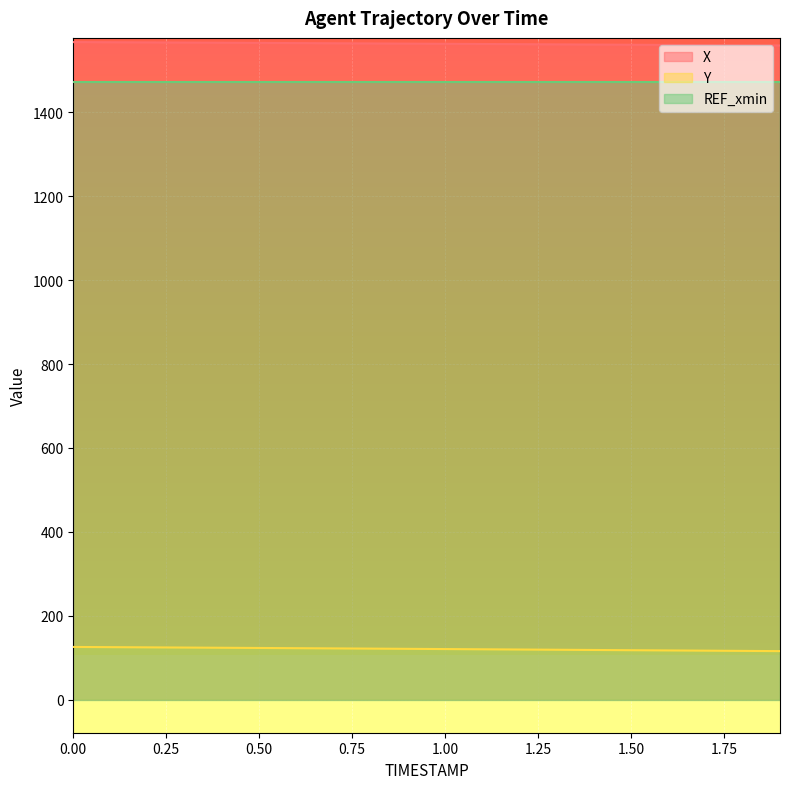

List the series in order of their peak value, highest first.

X, REF_xmin, Y